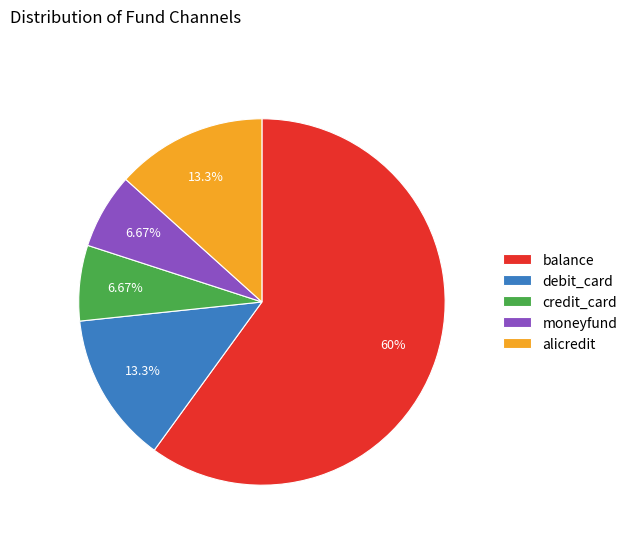

What is the total percentage of alicredit and credit_card?

20.0%